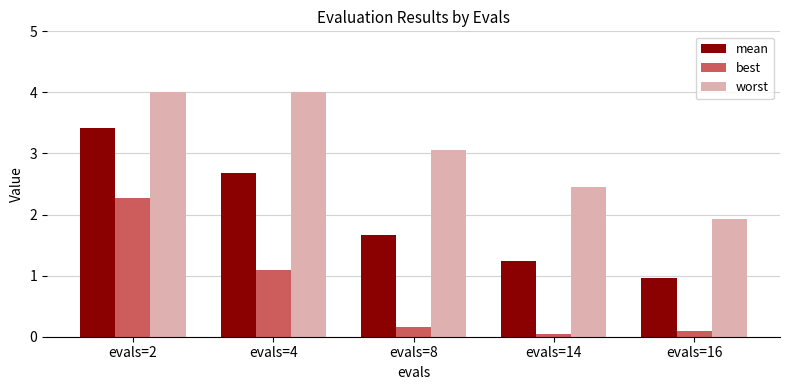

Is it true that mean equals 2.7 at evals=4?

True